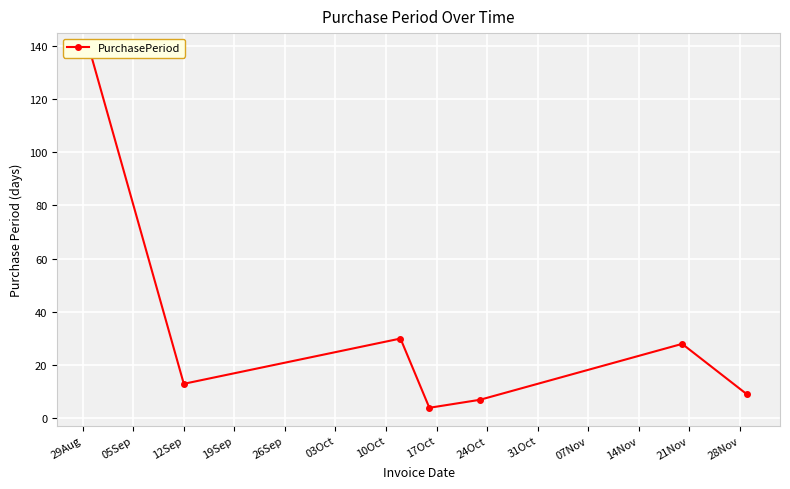

What is the average value?

33